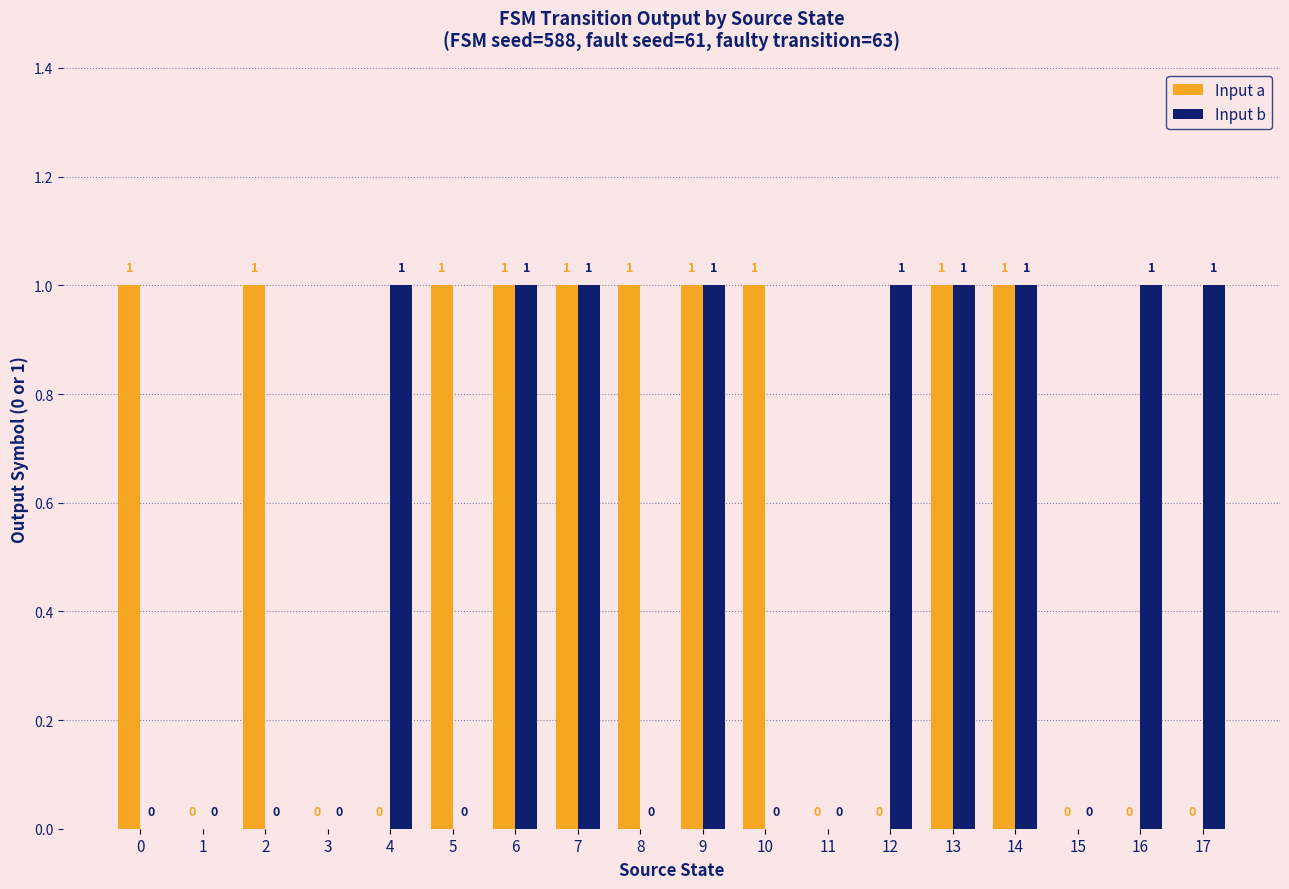

What is the sum of all Input a values?

10